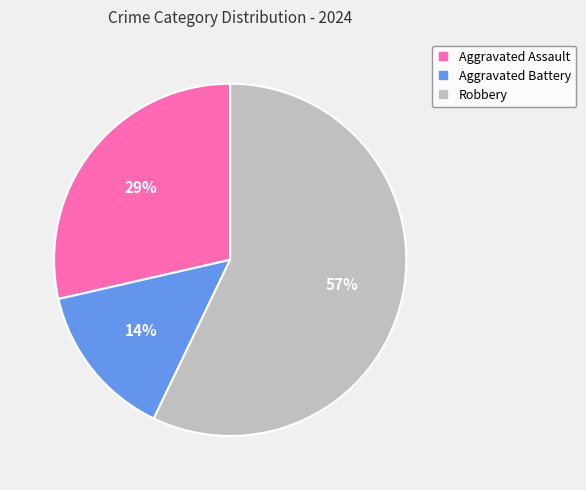

The Aggravated Battery slice represents 7% of the pie. True or false?

False